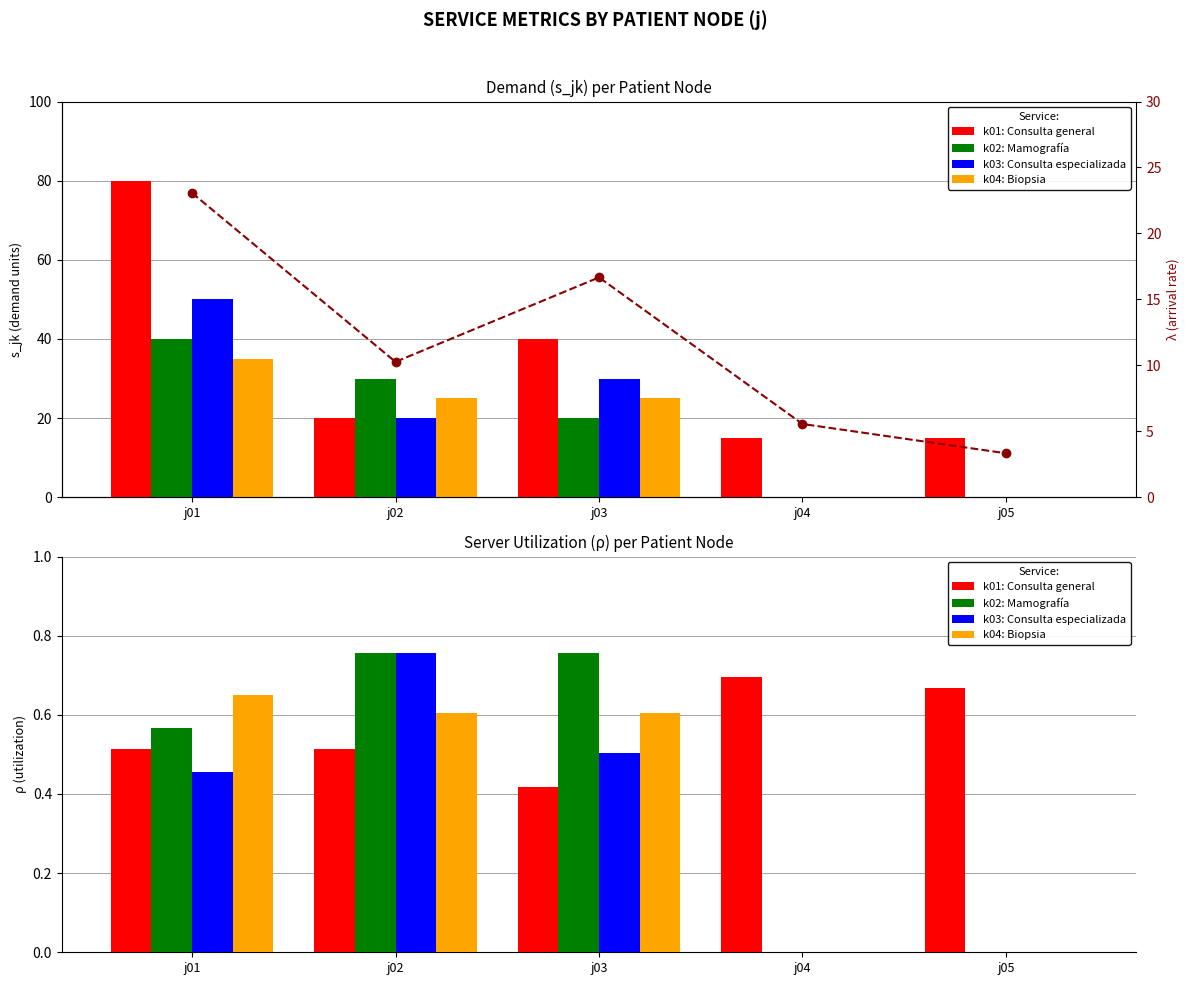

Count the k03: Consulta especializada values in the range 0 to 1.

5